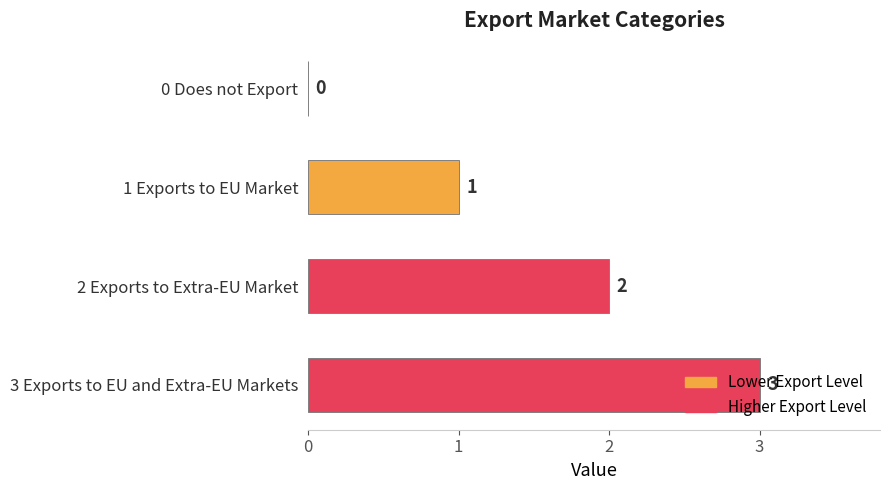

What is the greatest value displayed?

3